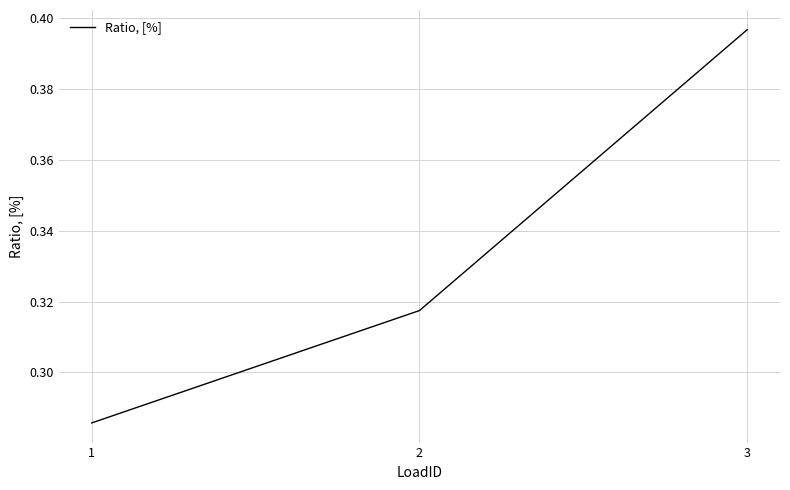

Count the values in the range 0 to 1.

3